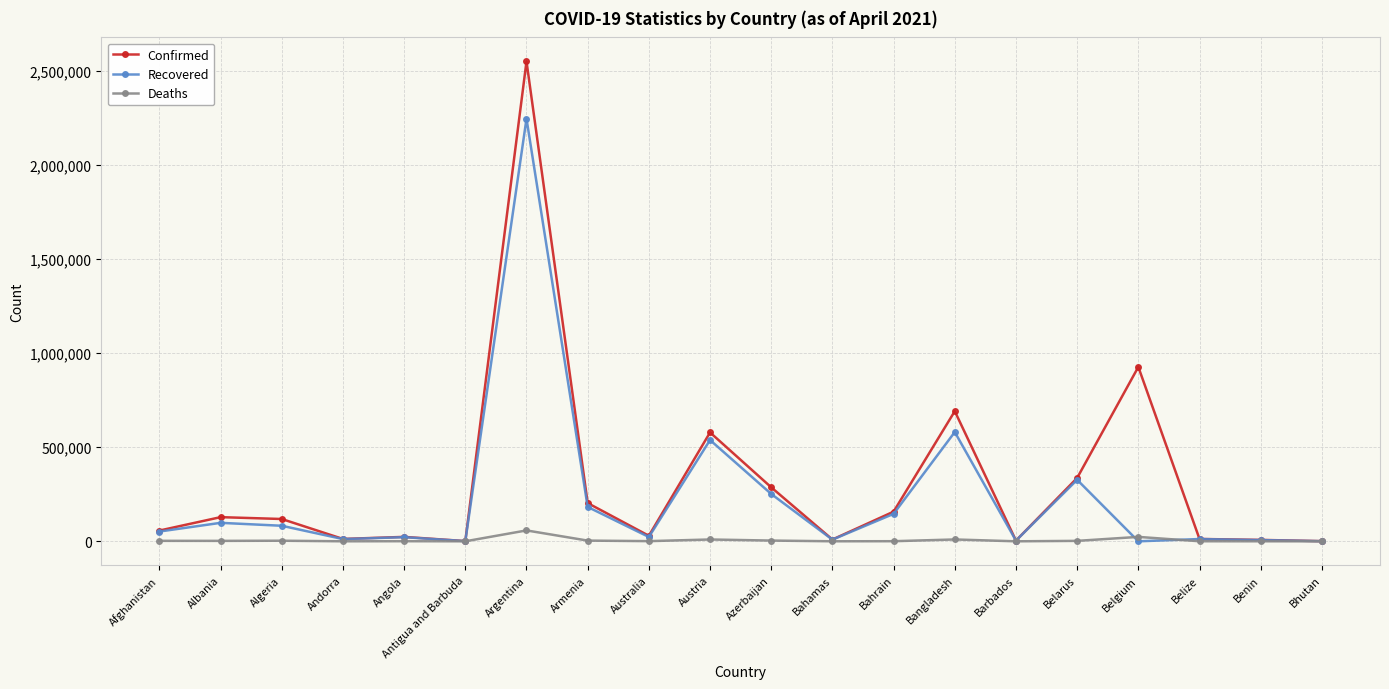

What is the label of the 16th point from the right?

Angola